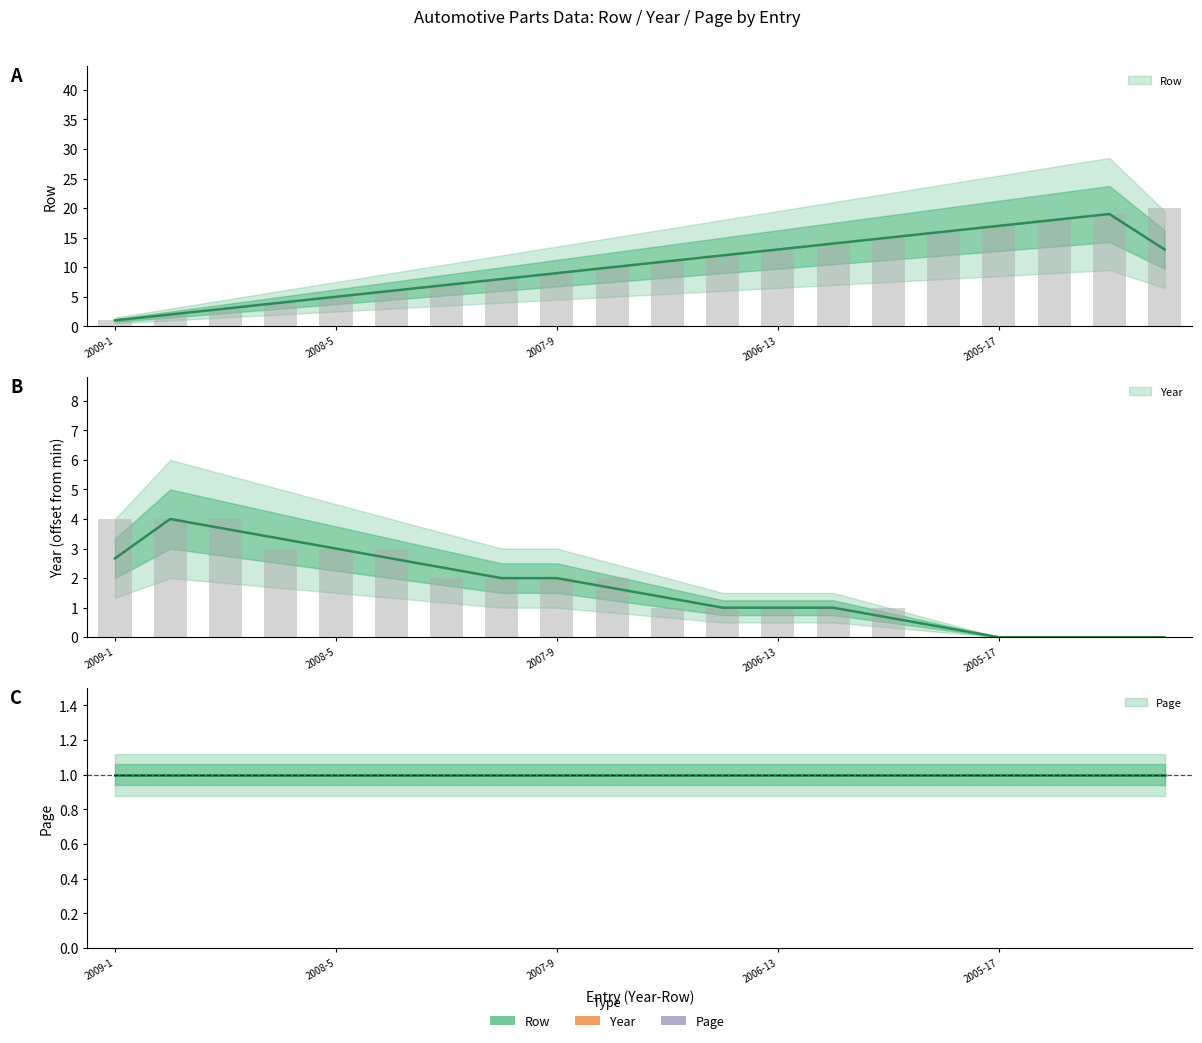

What is the difference between the second highest and minimum values in the Year series?

4